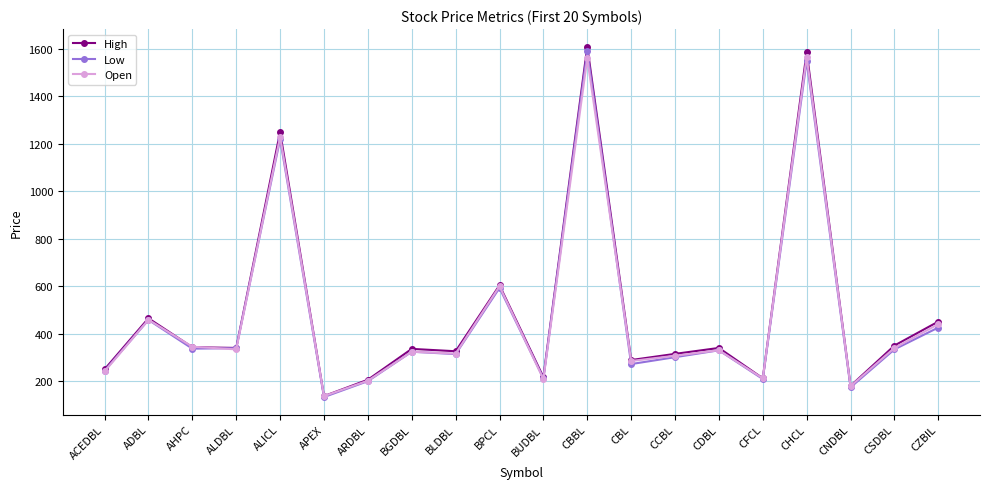

List the series in order of their peak value, lowest first.

Open, Low, High